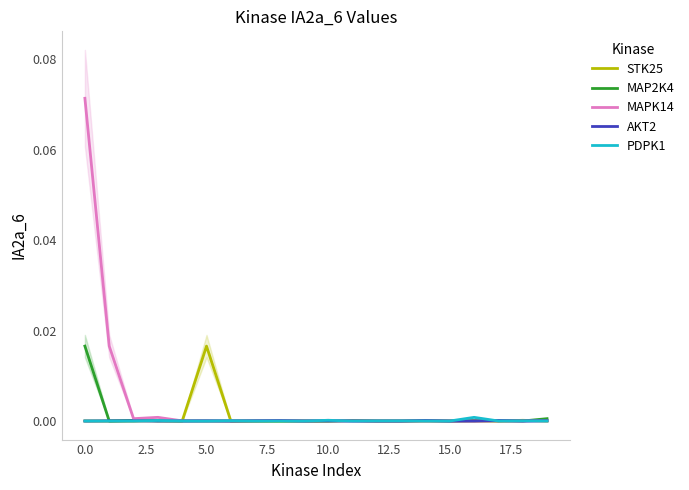

List the series in order of their peak value, highest first.

MAPK14, STK25, MAP2K4, PDPK1, AKT2